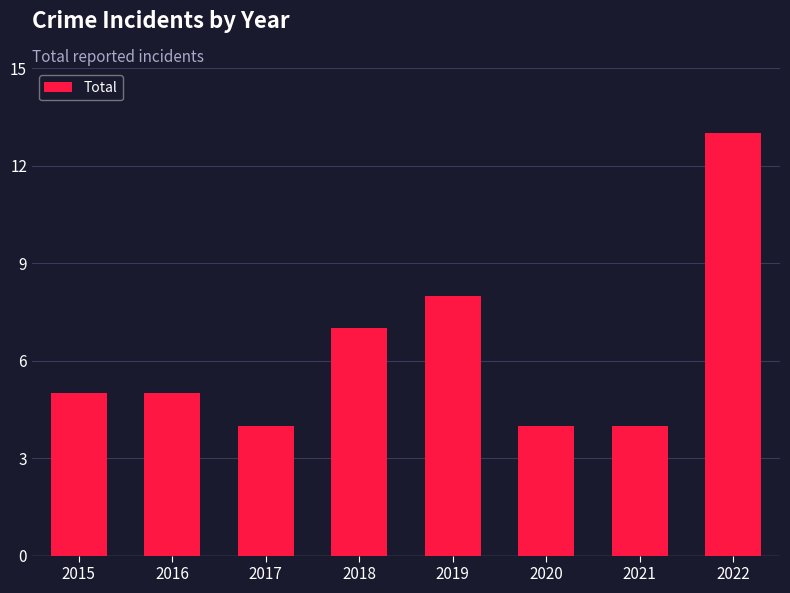

What is the minimum value shown in the chart?

4